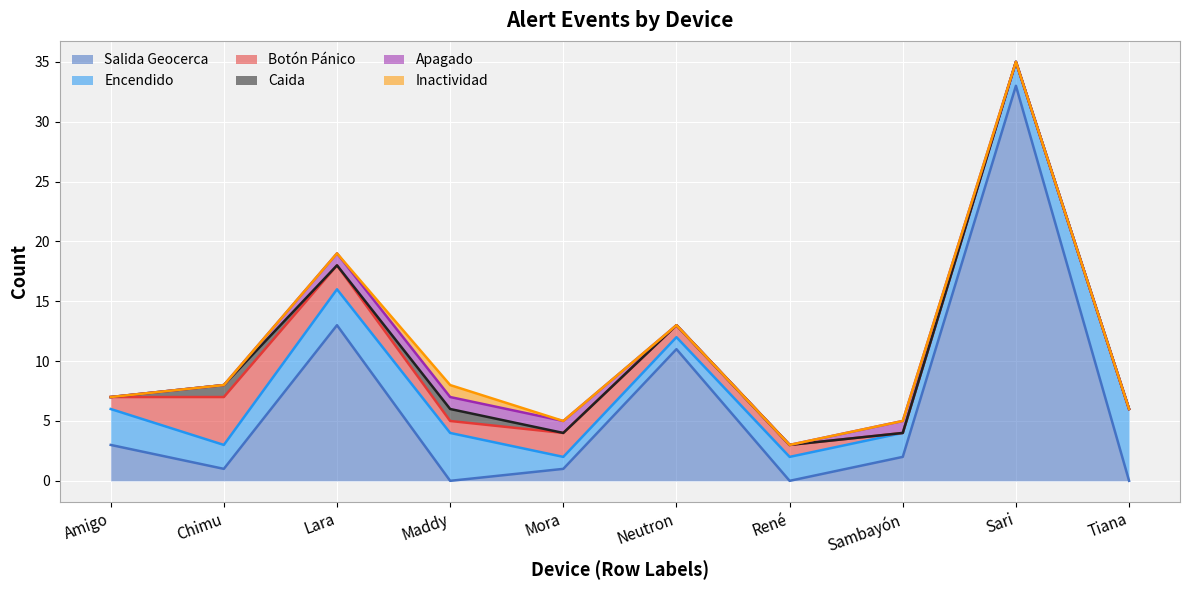

Where is Salida Geocerca nearest to the value 16?

Lara